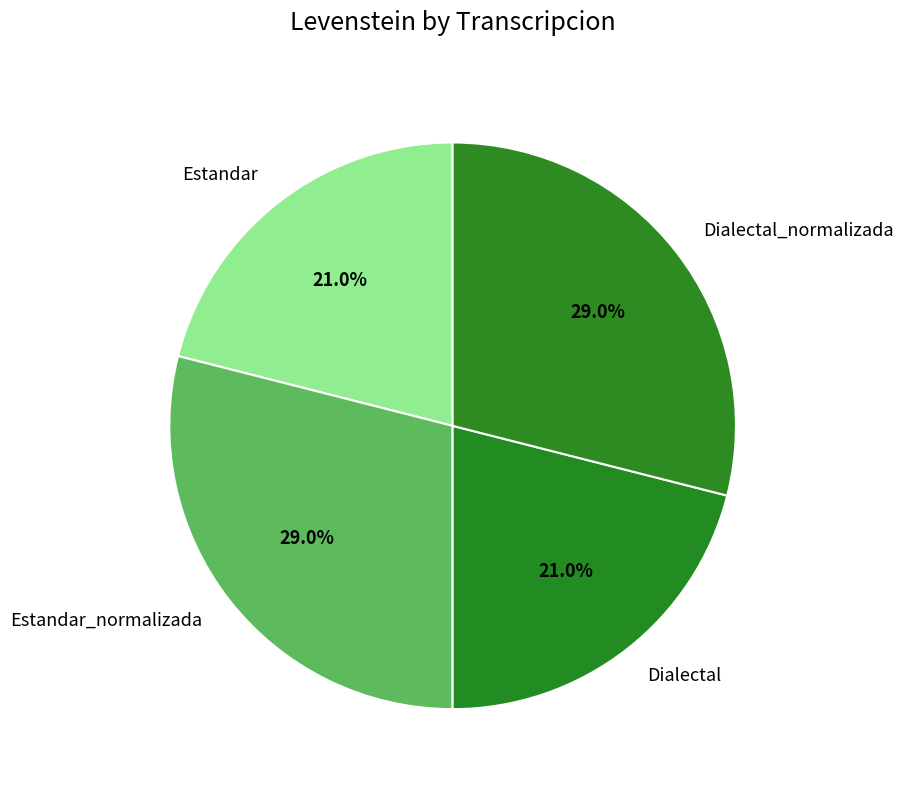

To the nearest percent, what is the difference between the Estandar_normalizada and Dialectal slice percentages?

8%